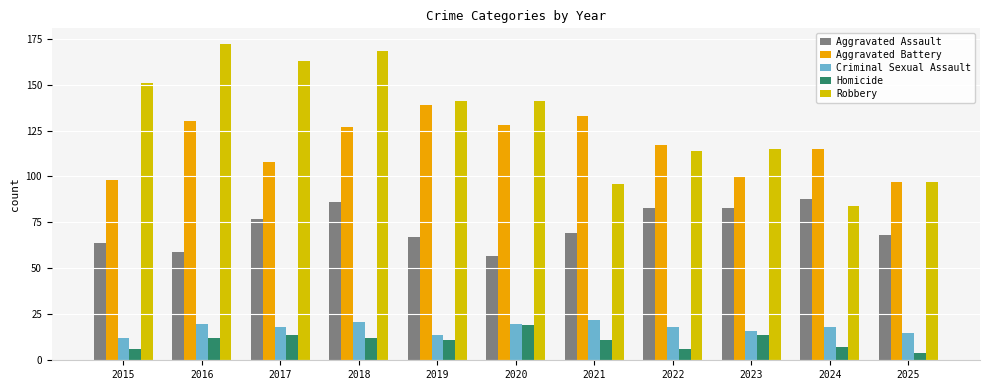

What is the value of the Aggravated Battery bar at the 4th from the left?

127